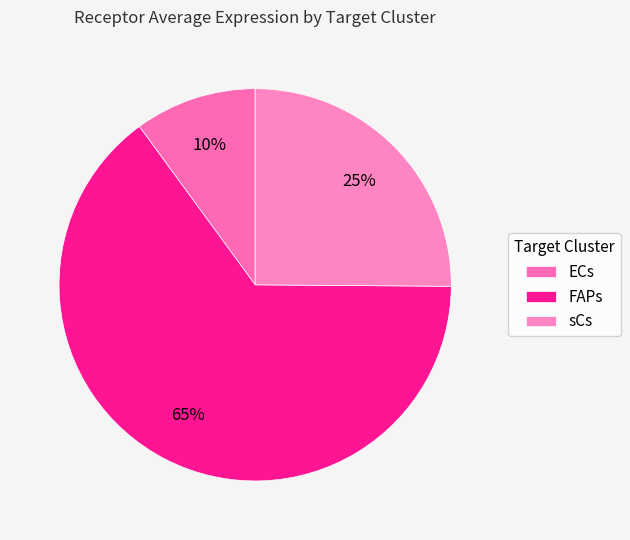

What is the smallest slice in the pie chart?

ECs